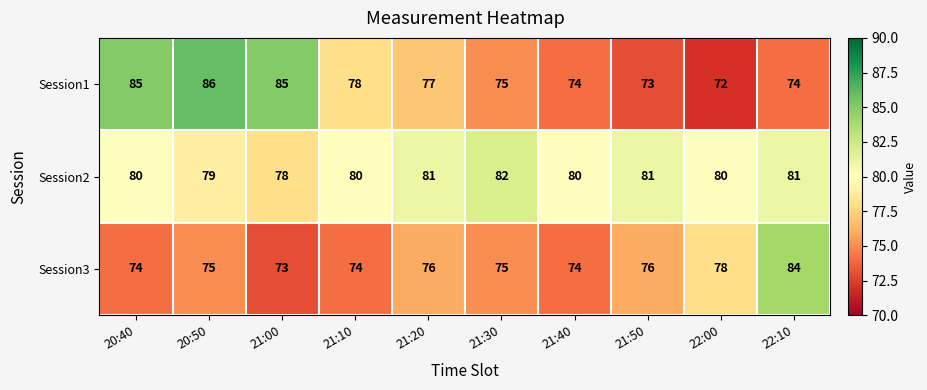

Count the number of categories in the chart.

10